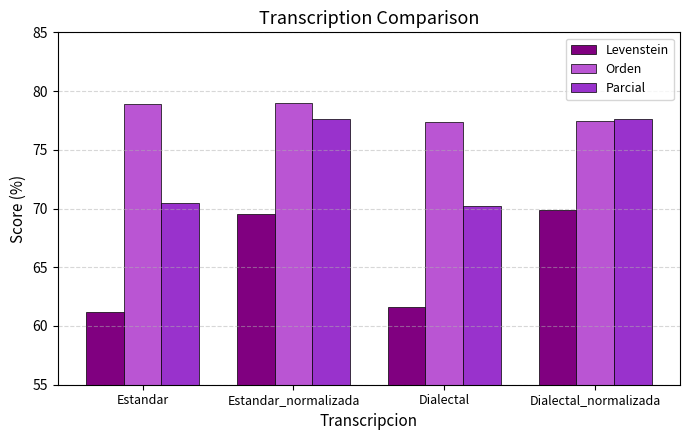

What is the greatest value displayed?

79.0